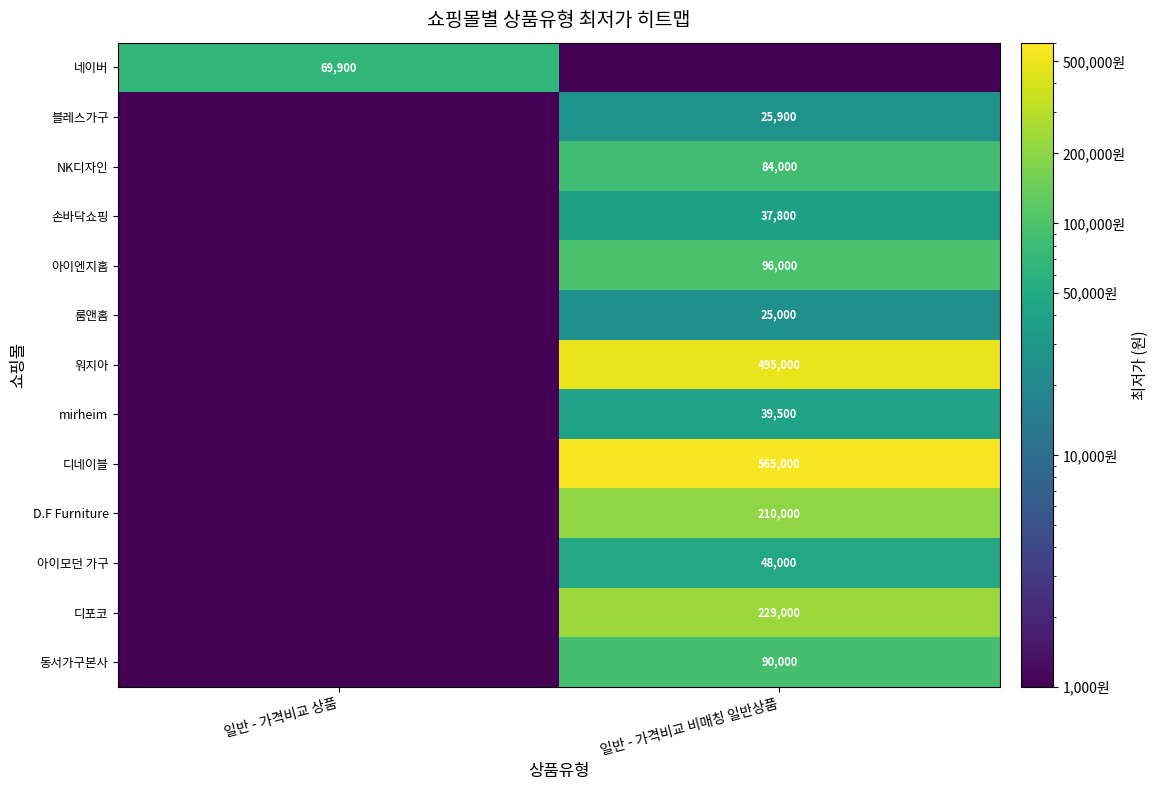

The value of 손바닥쇼핑 at 일반 - 가격비교 비매칭 일반상품 is 53799. True or false?

False